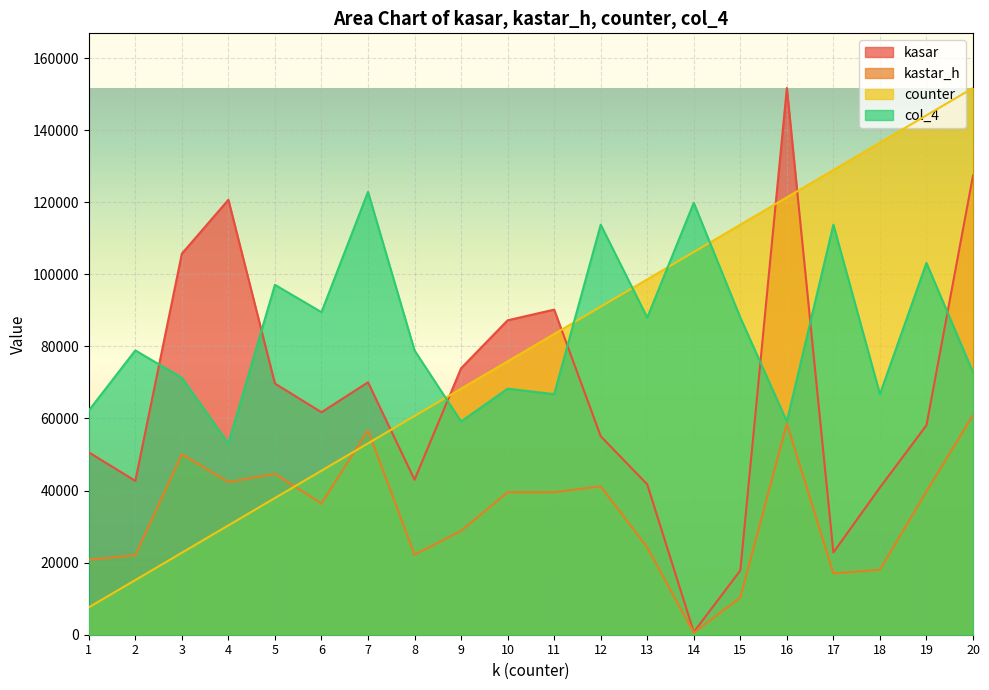

What is the value of the kasar point at the 7th from the left?

70034.0